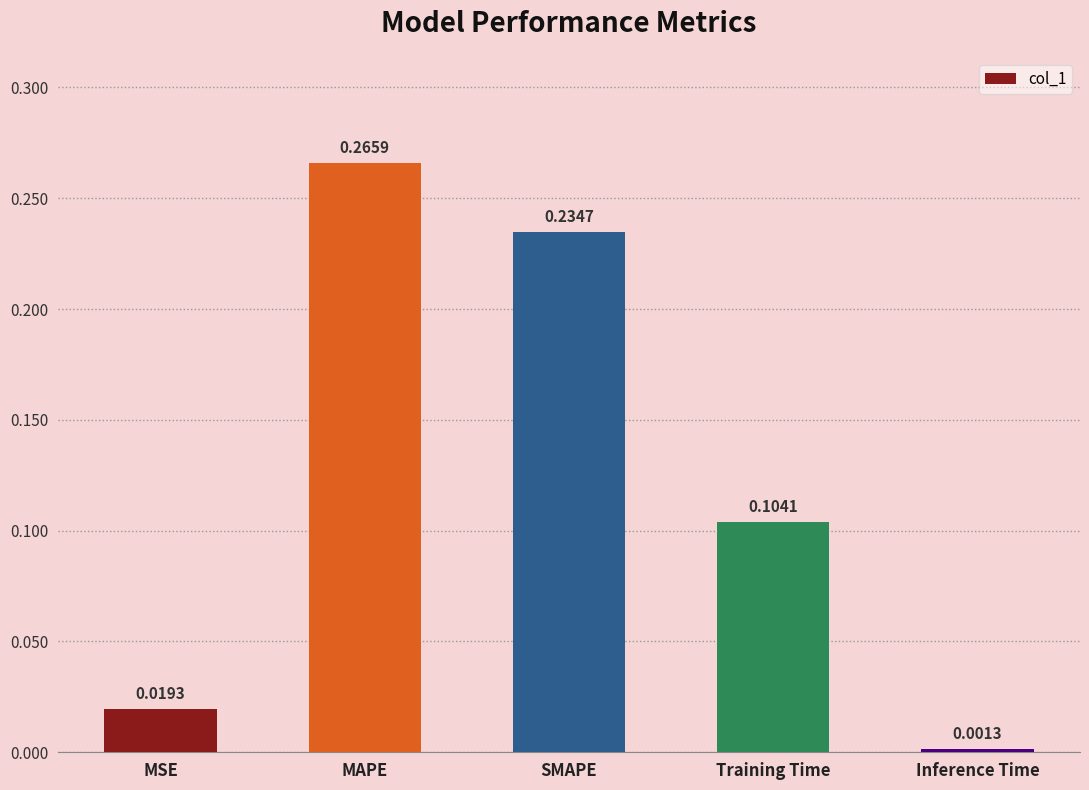

How many bars are there in total?

5